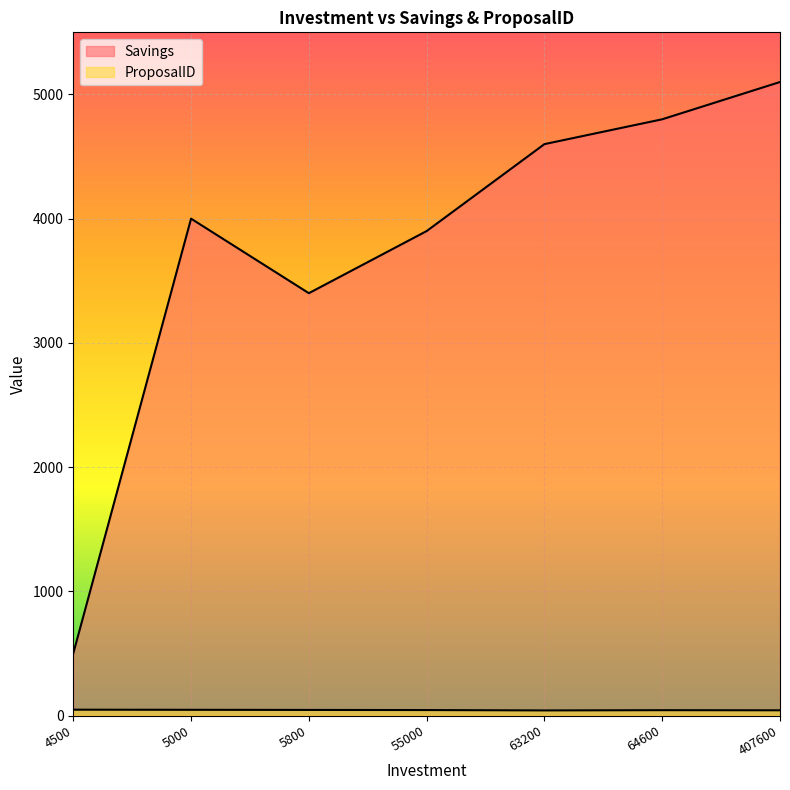

The value of ProposalID at 63200 is 41. True or false?

True